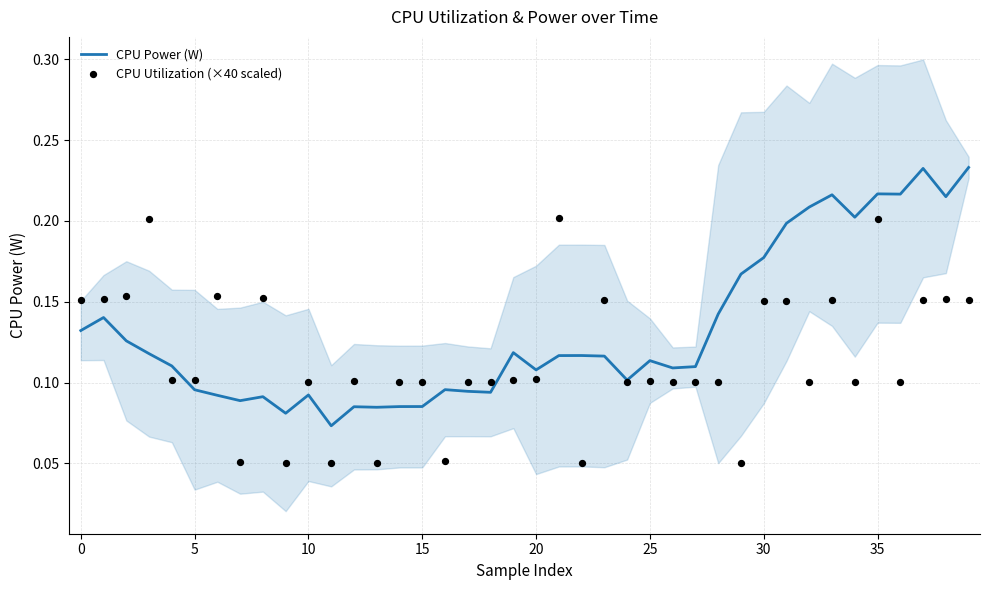

What are all the series names shown in the legend?

CPU Power (W), CPU Utilization (×40 scaled)